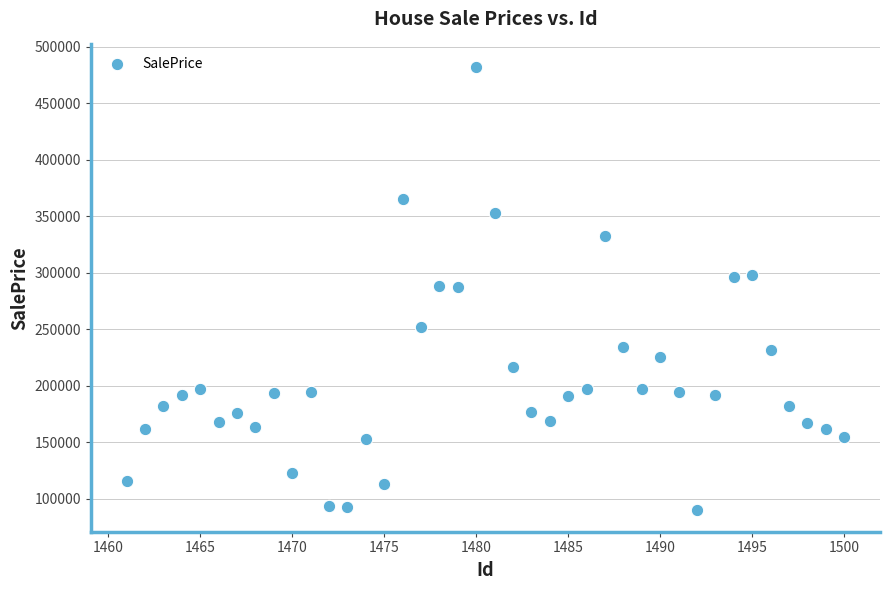

What is the range of Y values (max minus min)?

392124.5